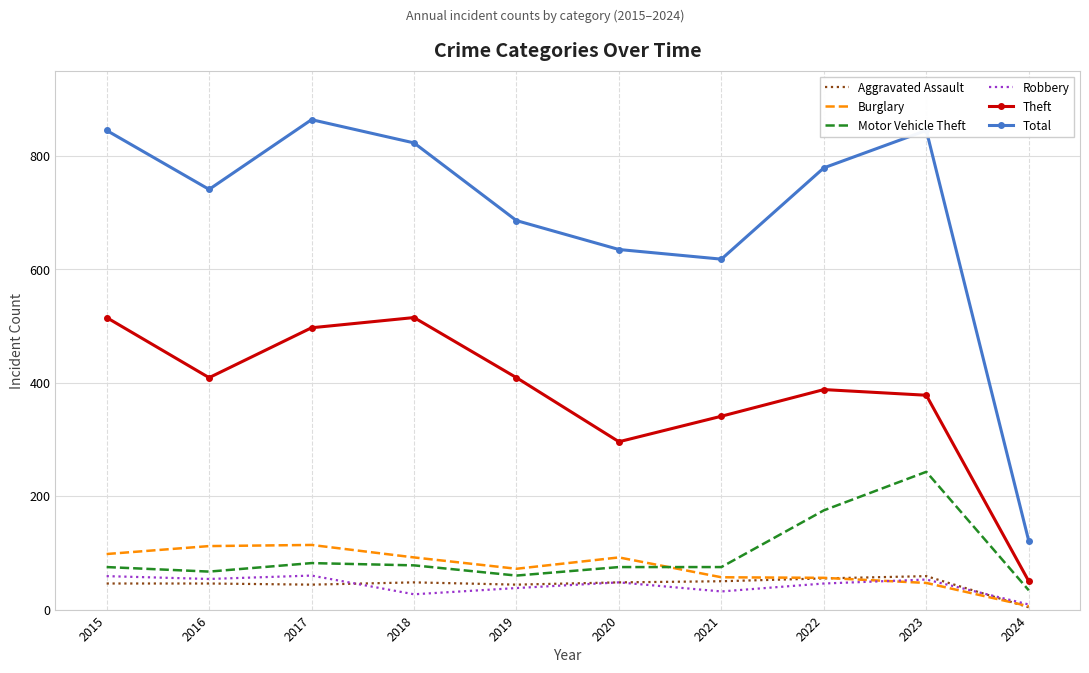

True or false: Total and Theft intersect in this chart.

False